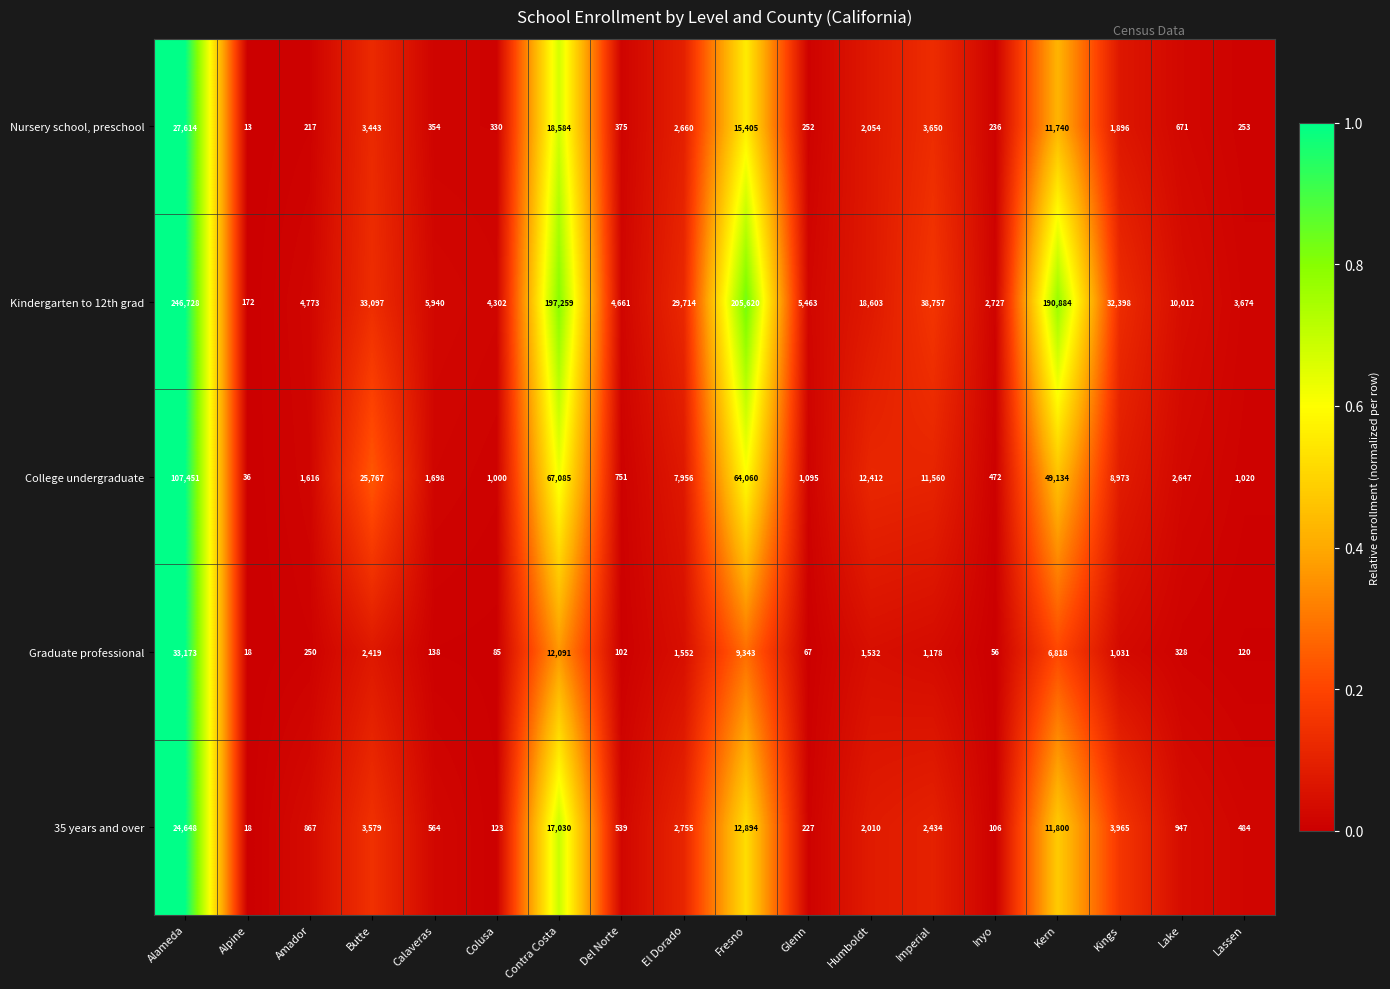

Count the number of data series in this chart.

5